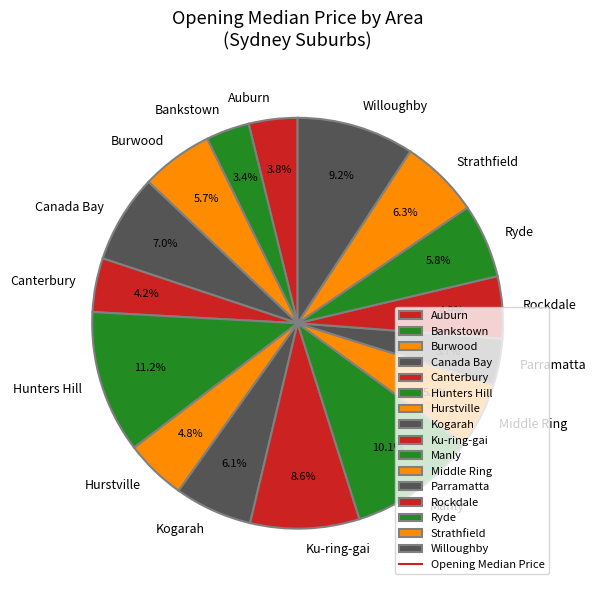

Combined, what portion of the pie is Manly and Hurstville?

14.9%